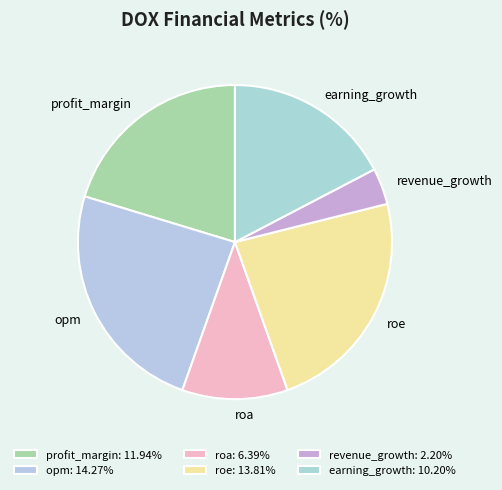

Does any single category account for the majority?

No